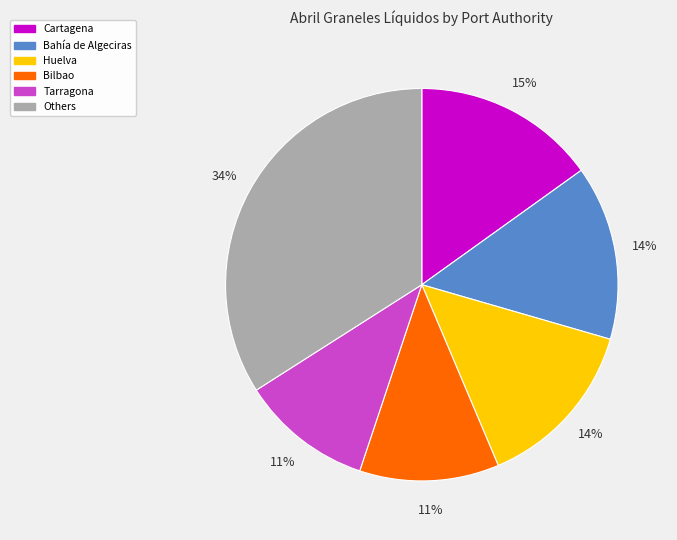

To the nearest percent, what is the difference between the largest and smallest slice percentages?

23%